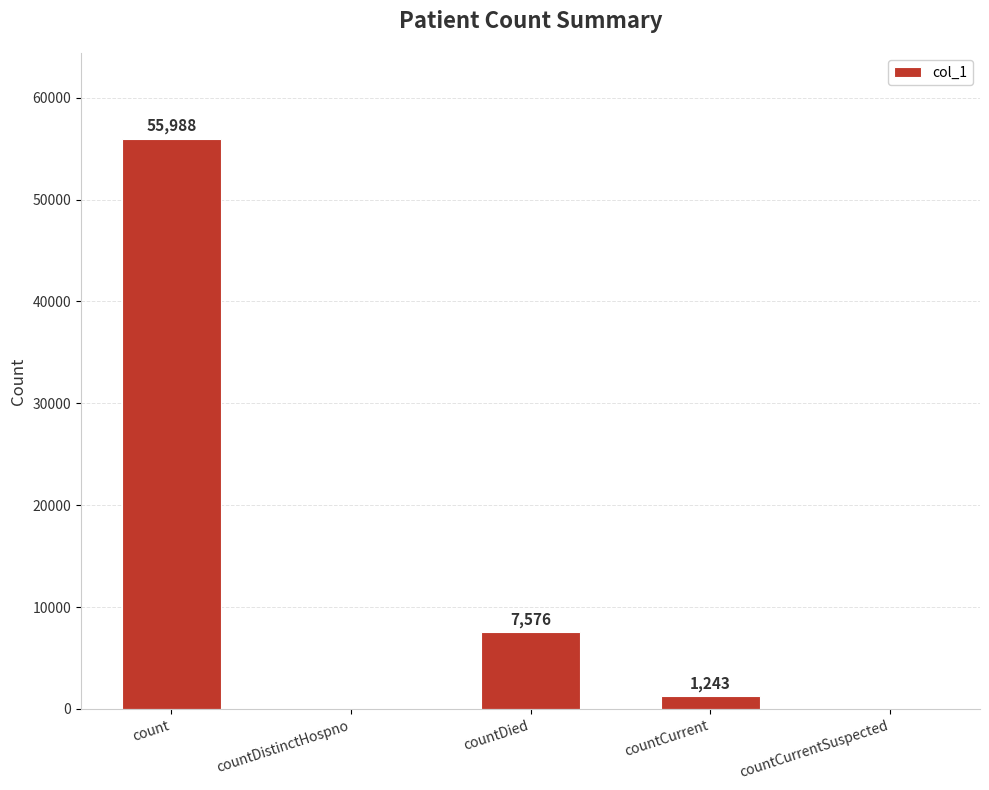

At which label is the value closest to 27994?

countDied